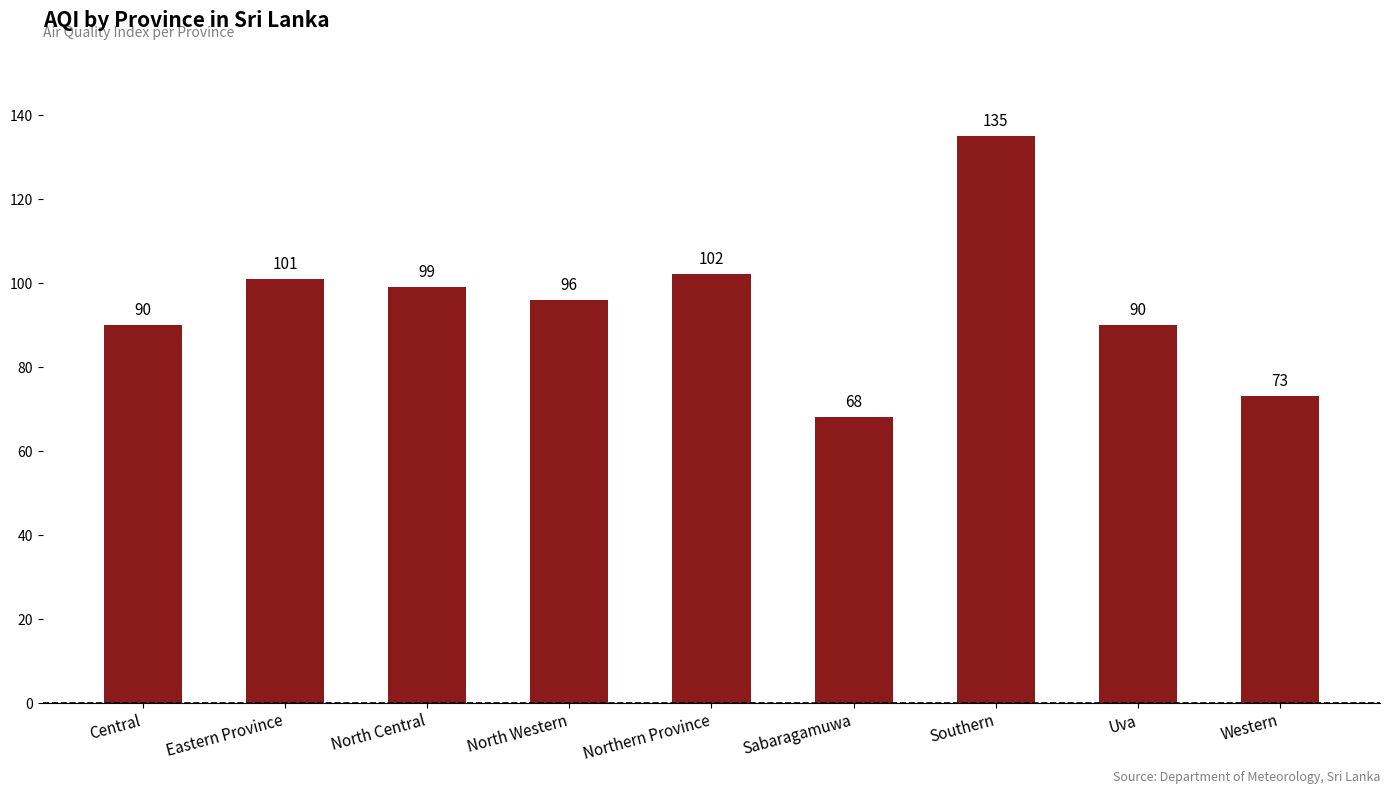

Where is the data nearest to the value 101?

Eastern Province